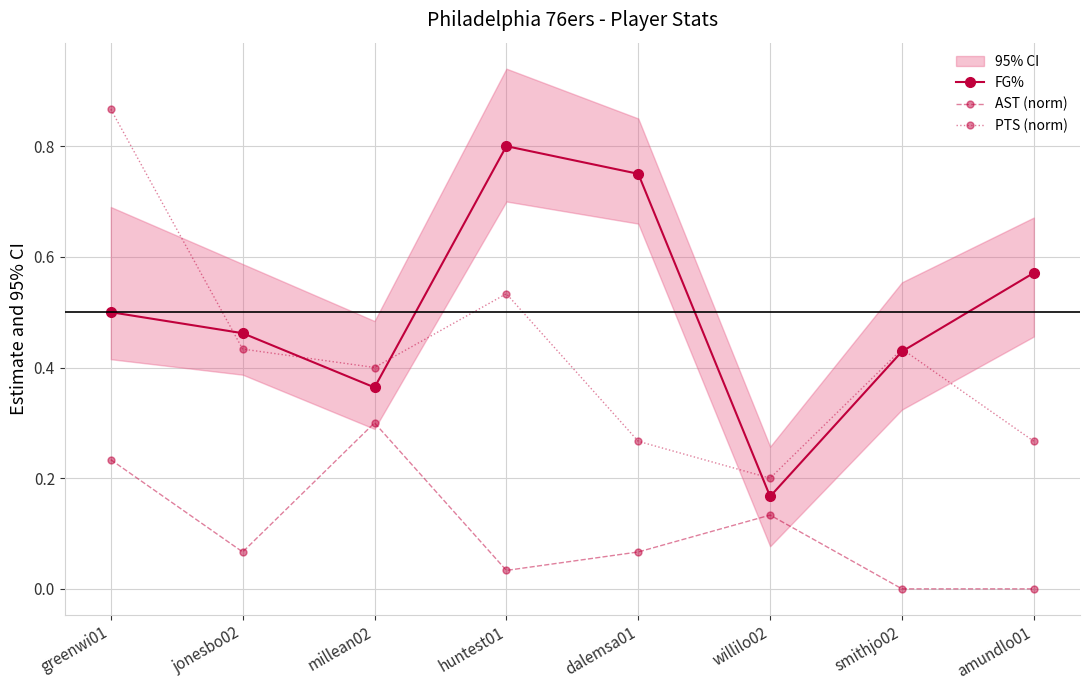

Which label corresponds to the largest value in the chart?

greenwi01